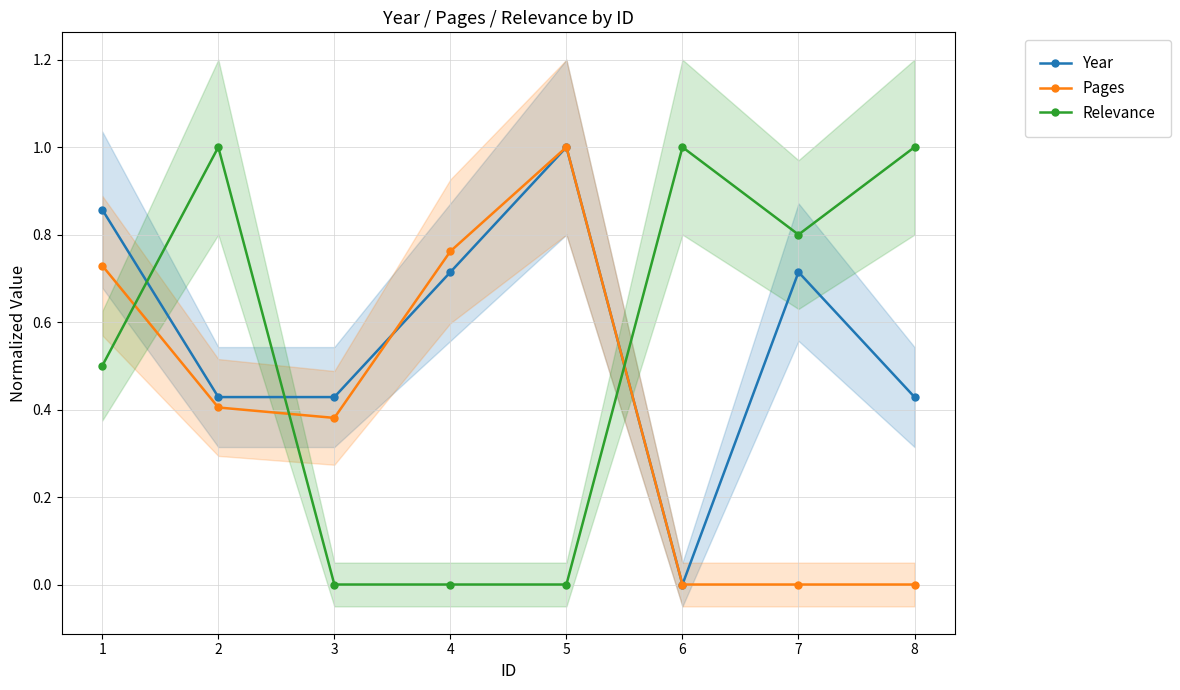

How many values in the Relevance series exceed 0?

5